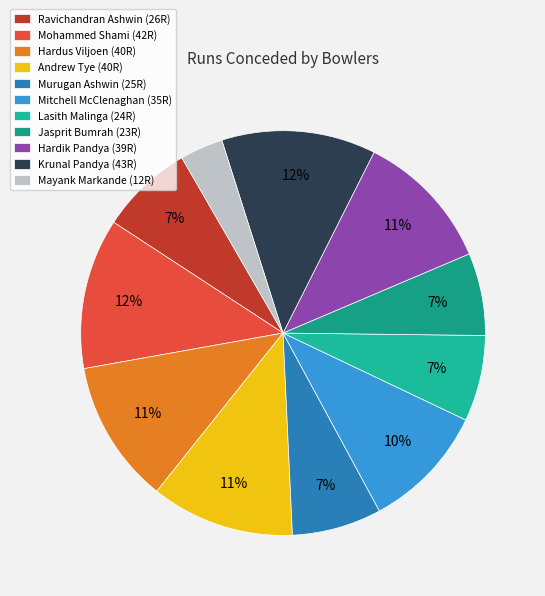

Does Mohammed Shami account for over 50% of the chart?

No